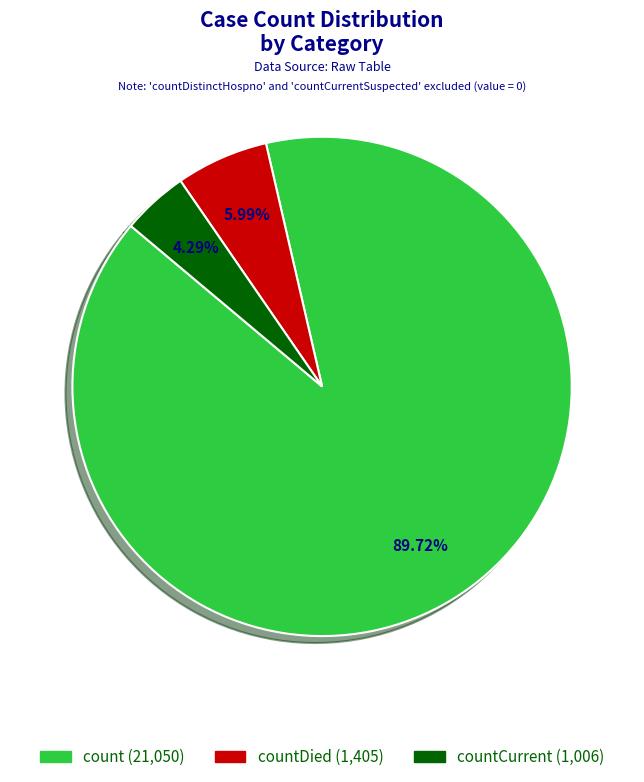

Is there any slice that represents more than half of the pie?

Yes